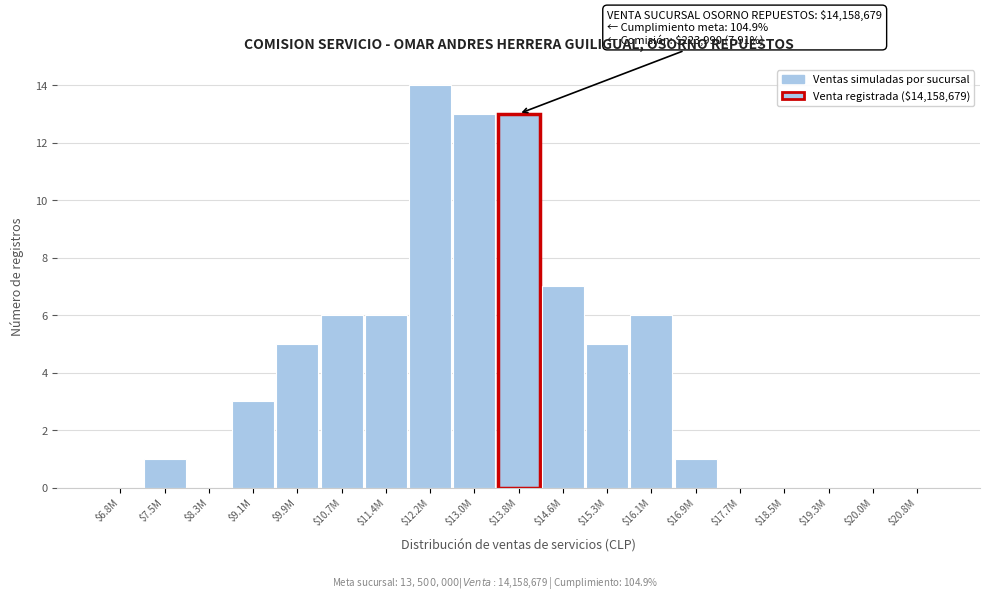

The value at $16.1M is 2. True or false?

False